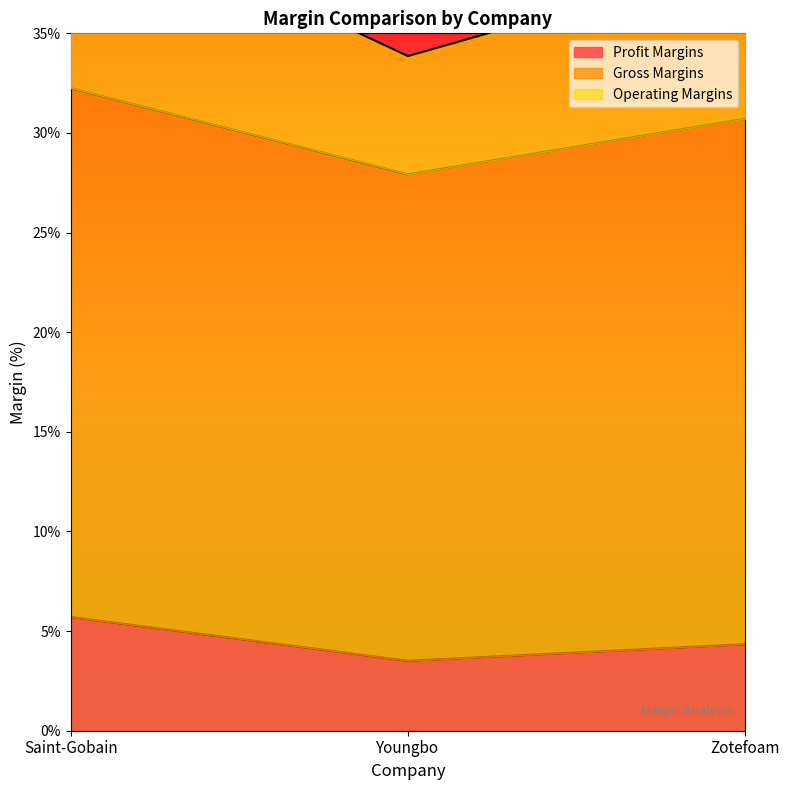

True or false: Profit Margins has a value of 3.5 at Youngbo.

True